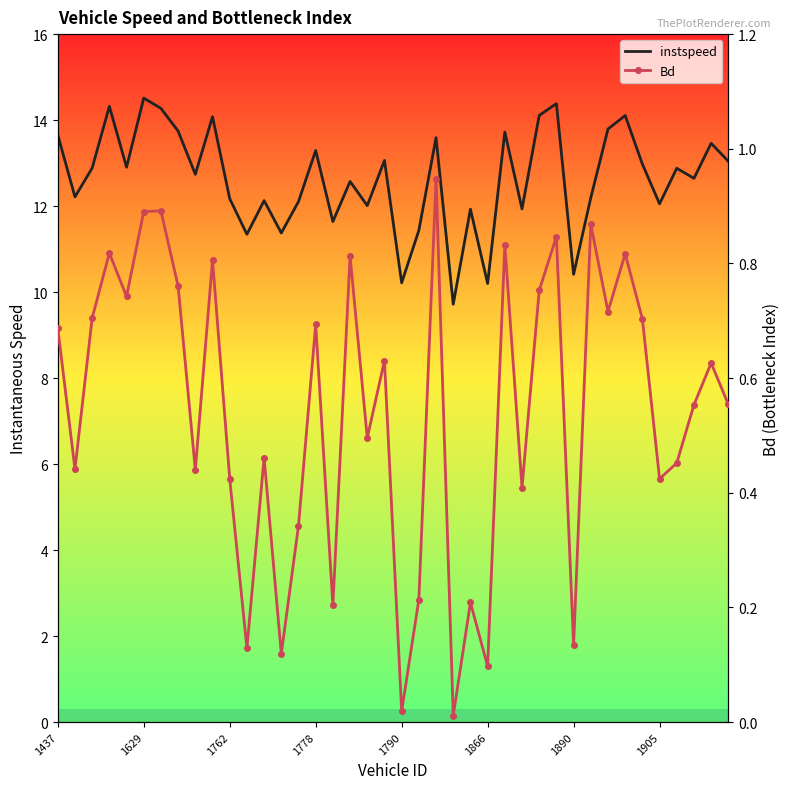

At 1629, list the series in order from largest to smallest.

instspeed, Bd